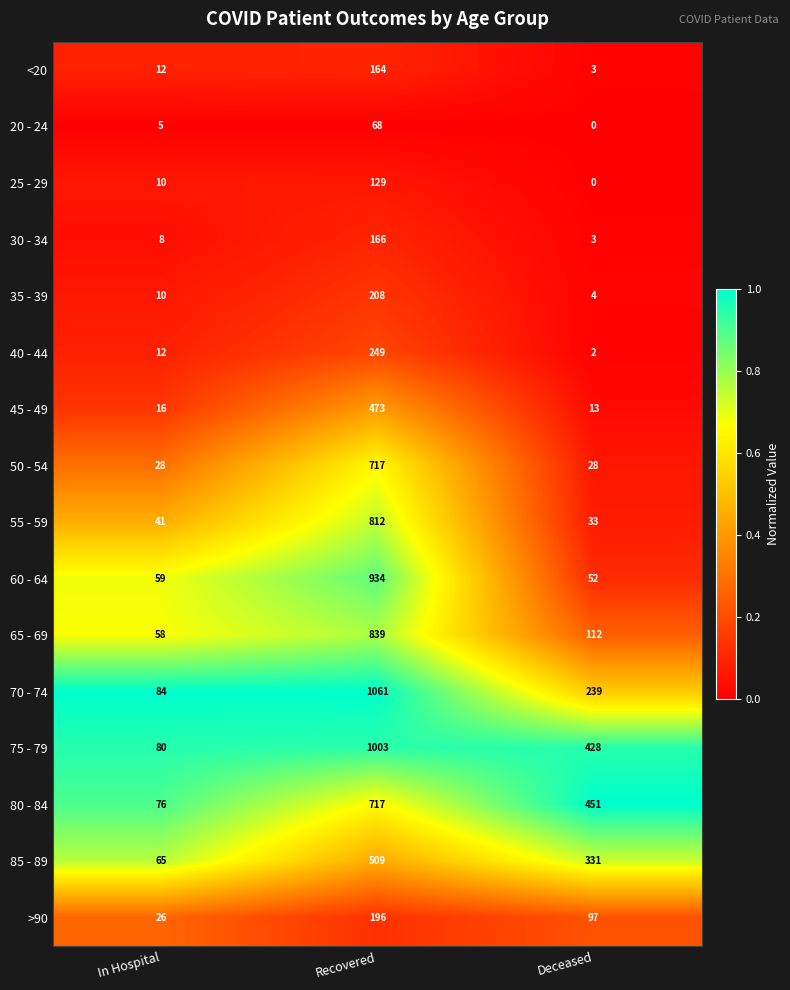

At which category is the sum across all series the highest?

Recovered